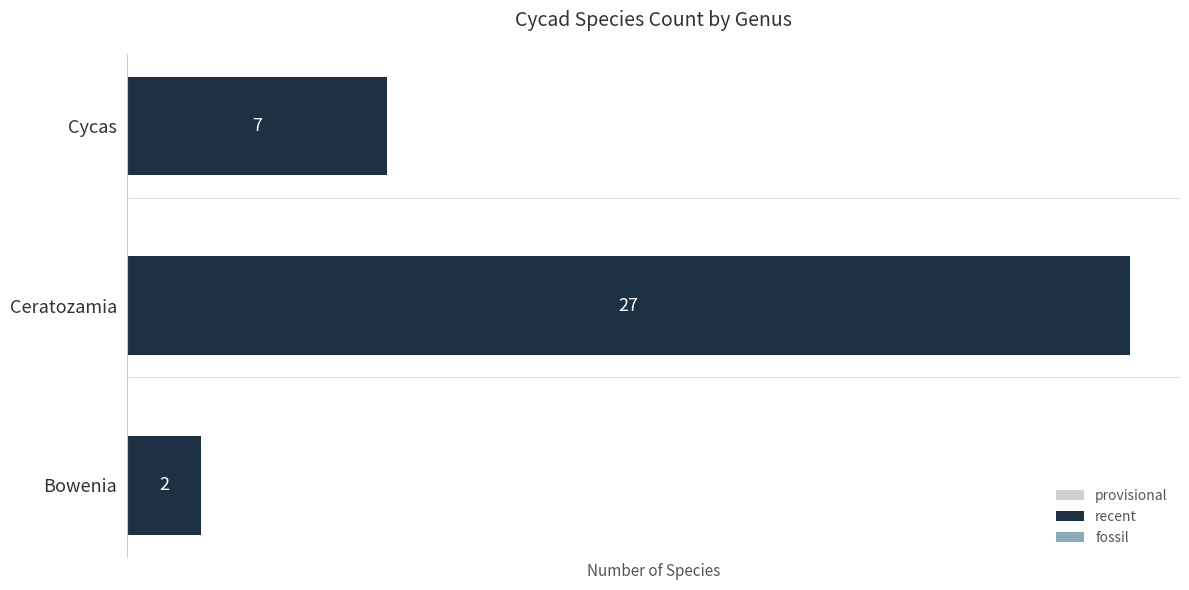

What is the maximum value shown in the chart?

27